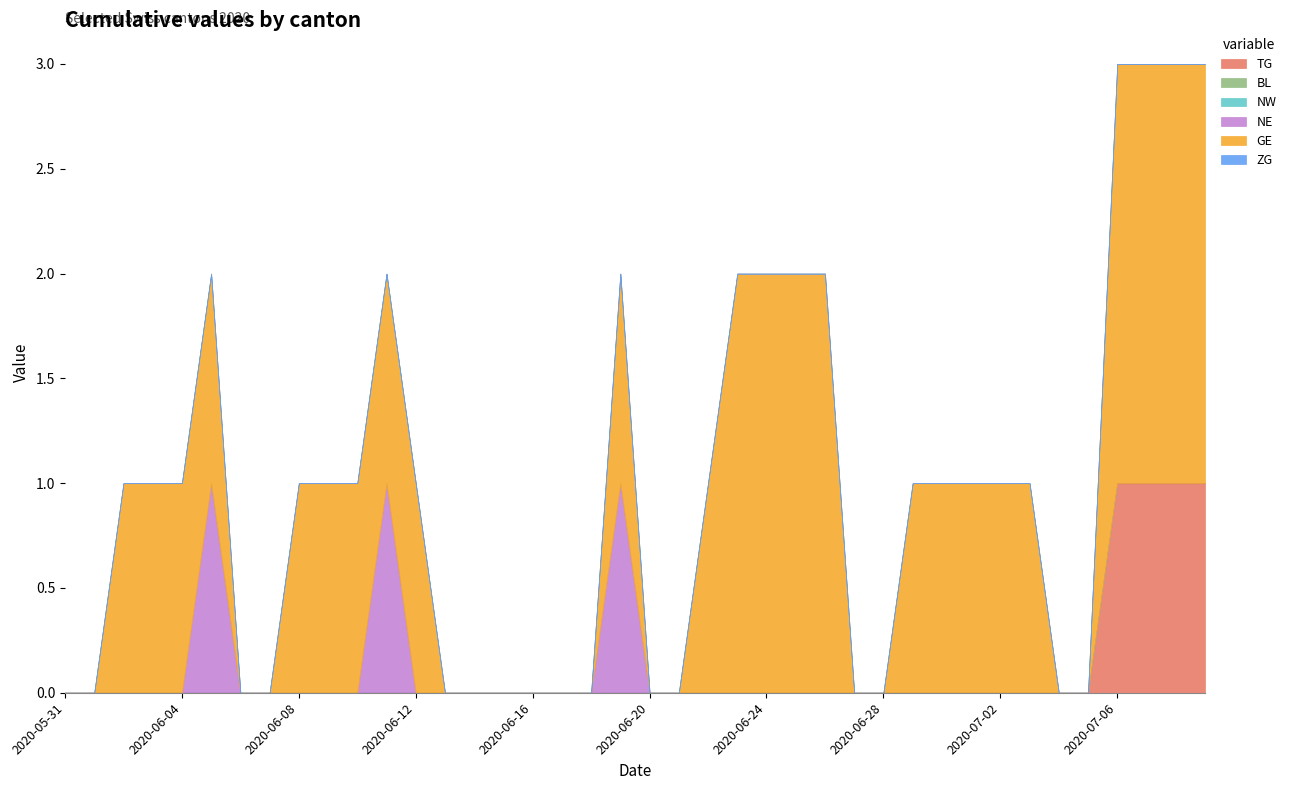

List the series in order of their peak value, highest first.

GE, TG, NE, BL, NW, ZG